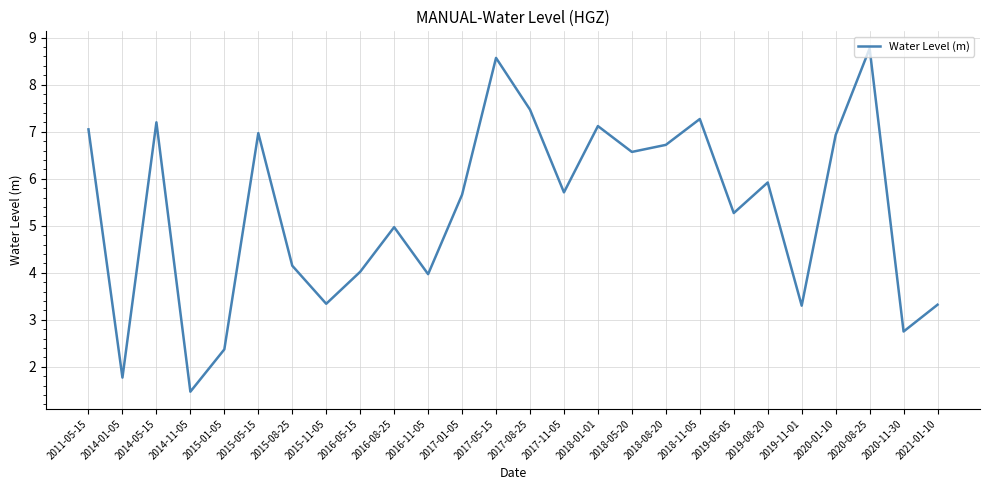

What position from the left is 2019-11-01?

22